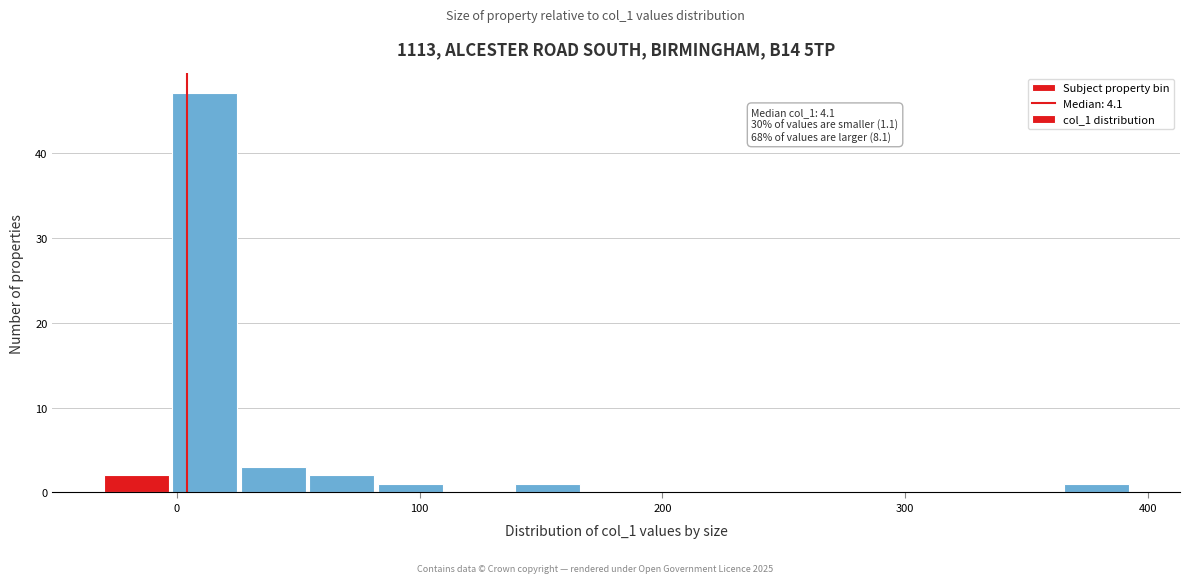

Read against the x-axis, roughly where is the centre of the tallest bar?

10